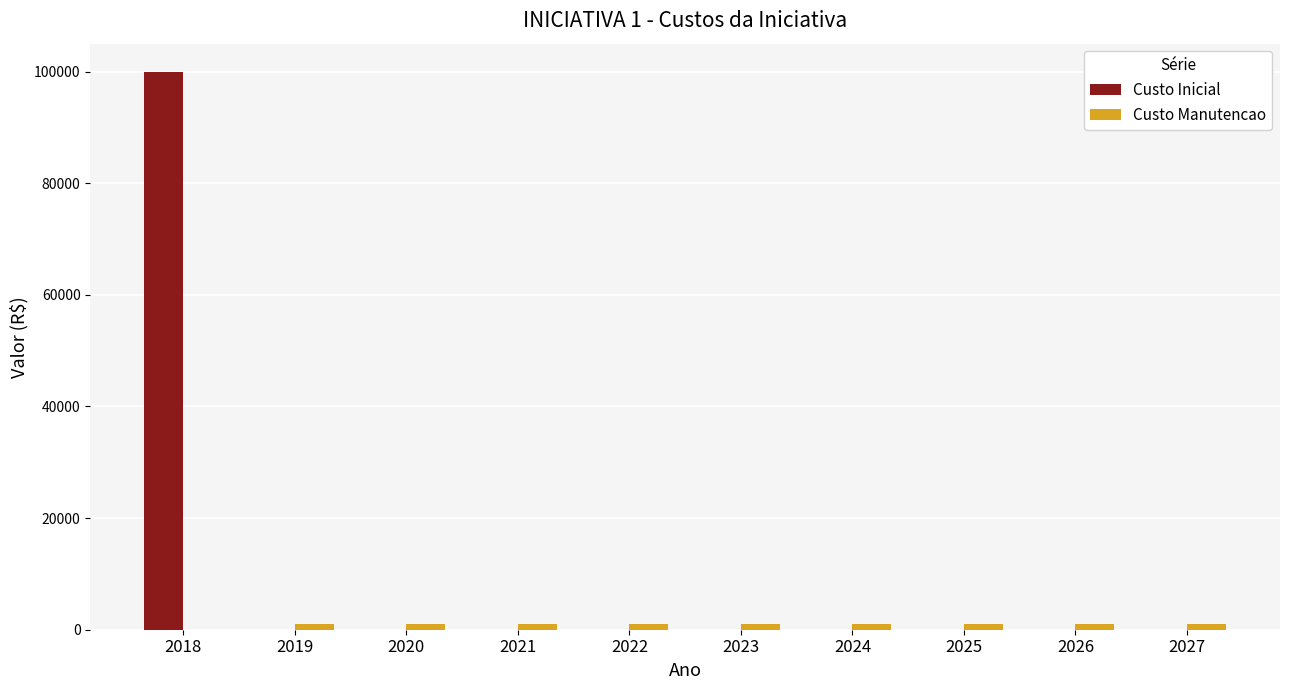

Count the number of data series in this chart.

2